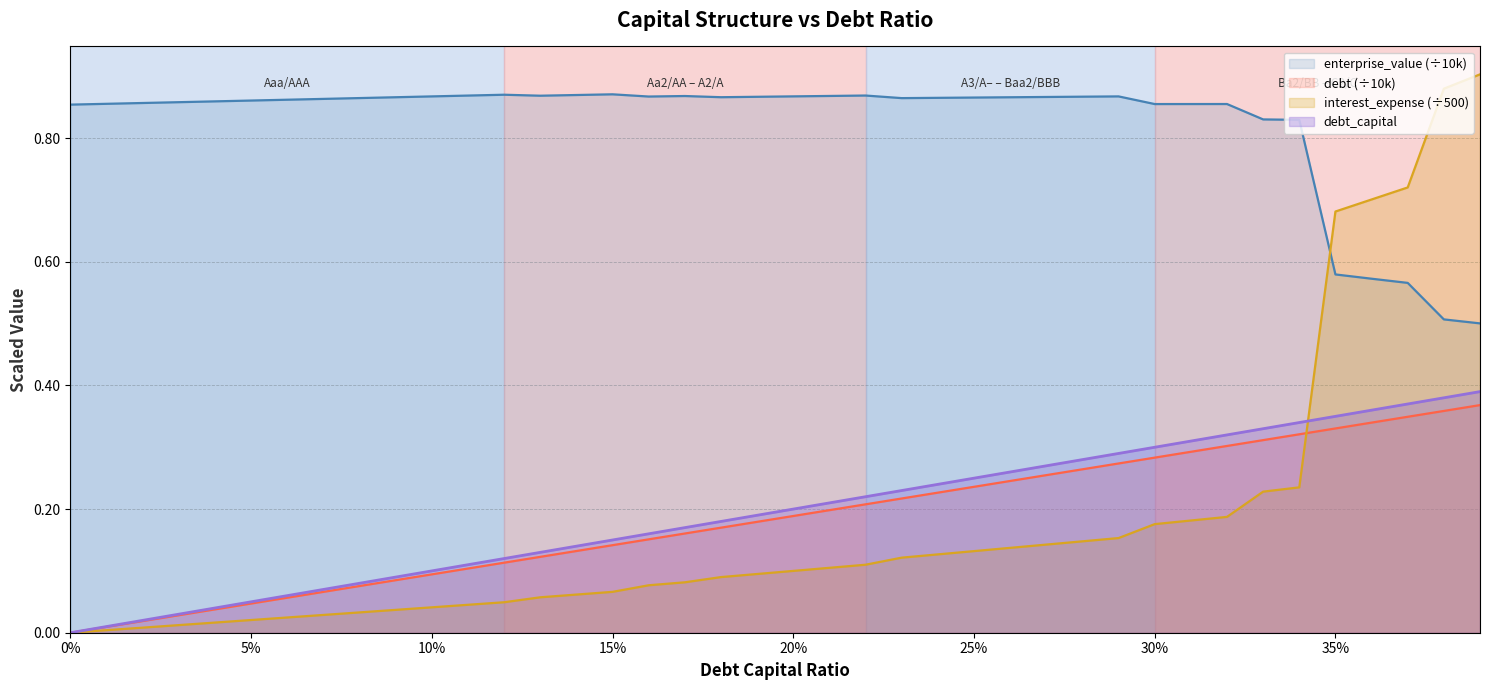

What is the sum of the debt values at 0.27 and 0.33?

0.6